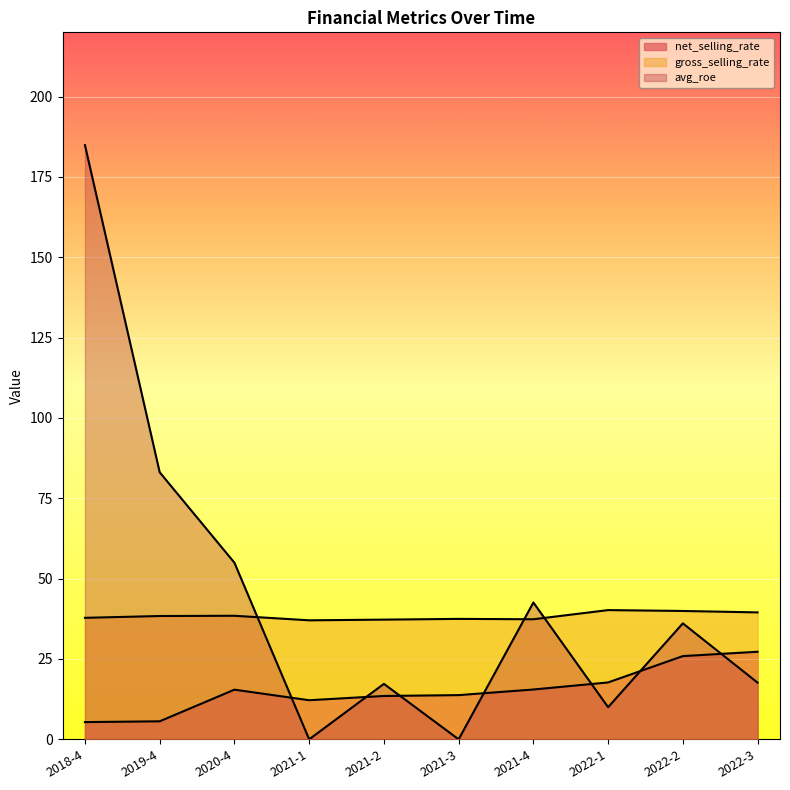

Is the value of net_selling_rate at 2019-4 greater than the value of gross_selling_rate at 2018-4?

No